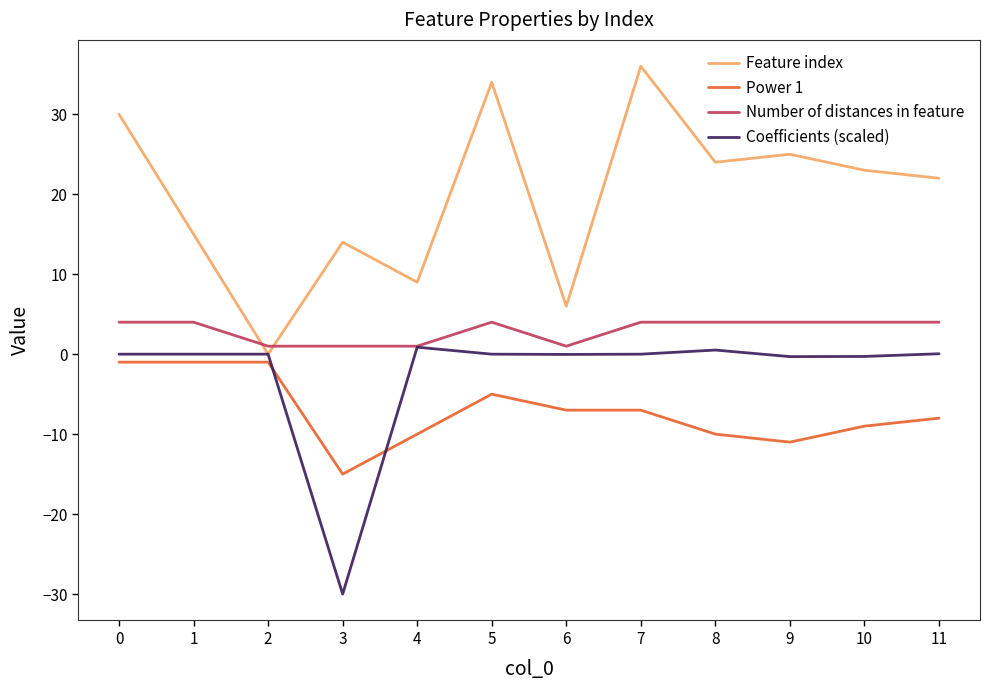

The value of Feature index at 0 is 30.0. True or false?

True